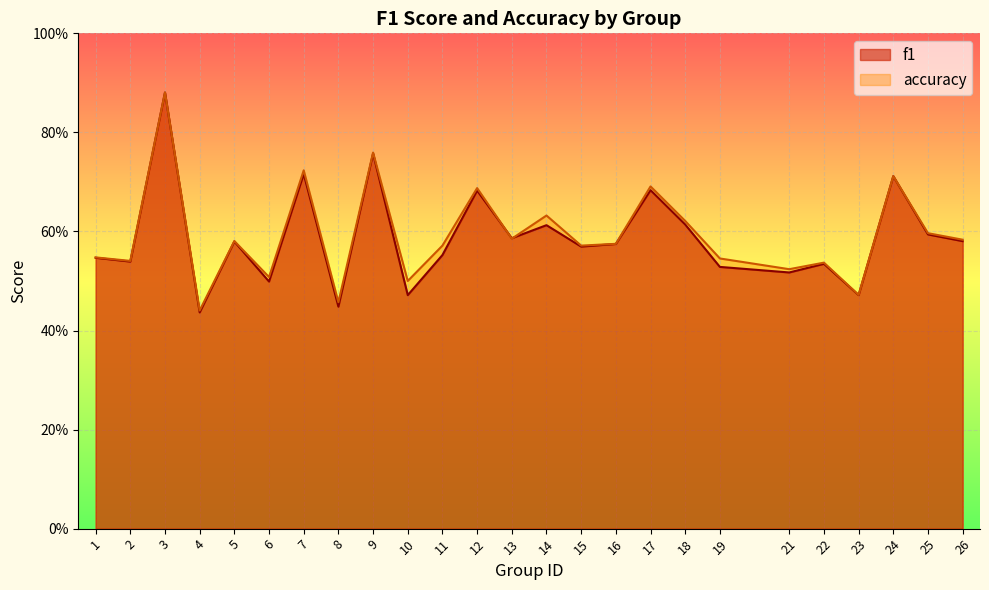

What is the total value across all series at 4?

0.9